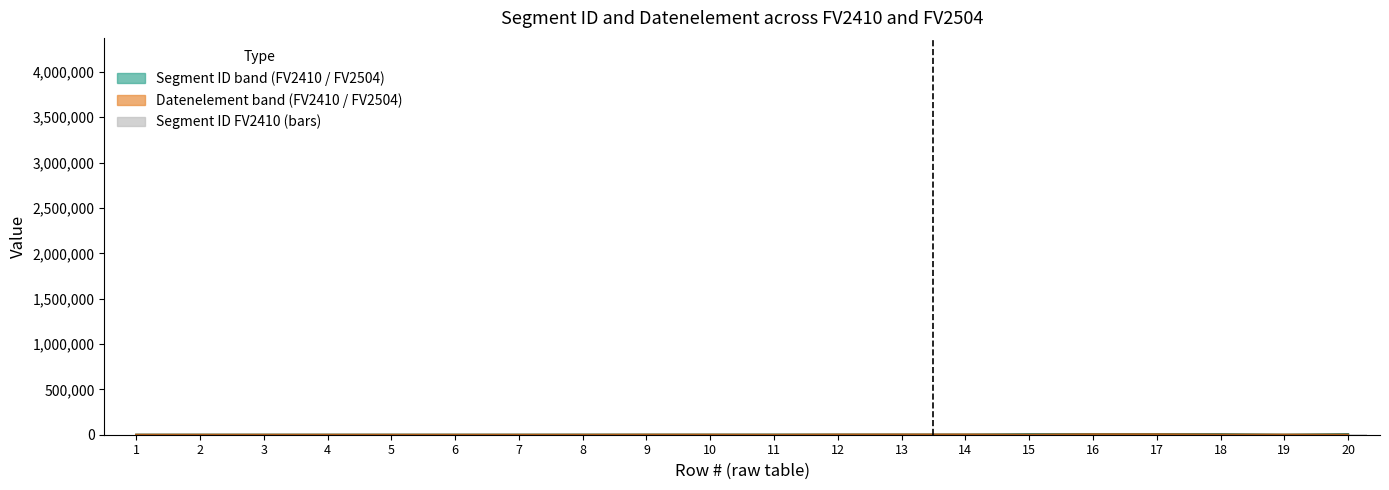

What is the change in value from 13 to 17?

+4500